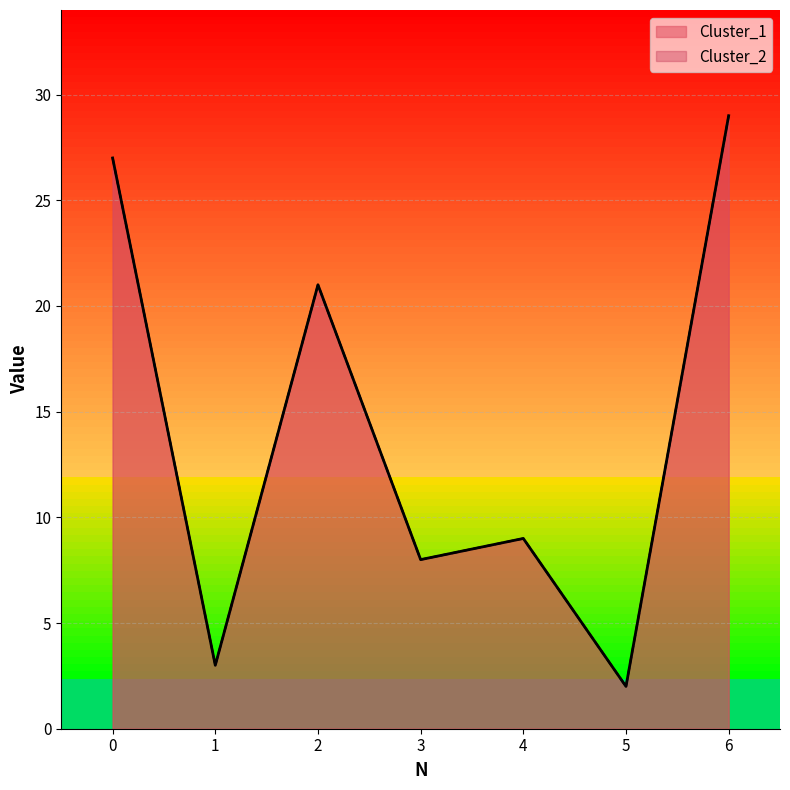

At how many categories does at least one series exceed 12?

3